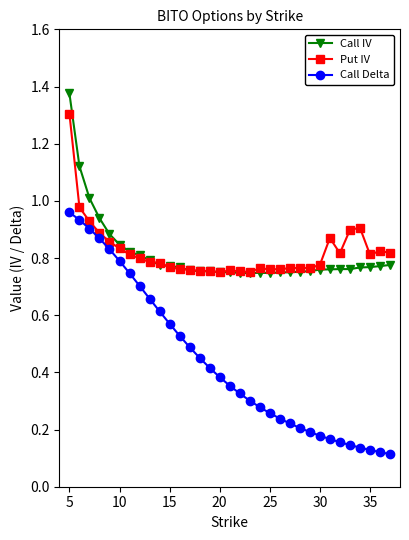

At how many categories does at least one series exceed 0?

33